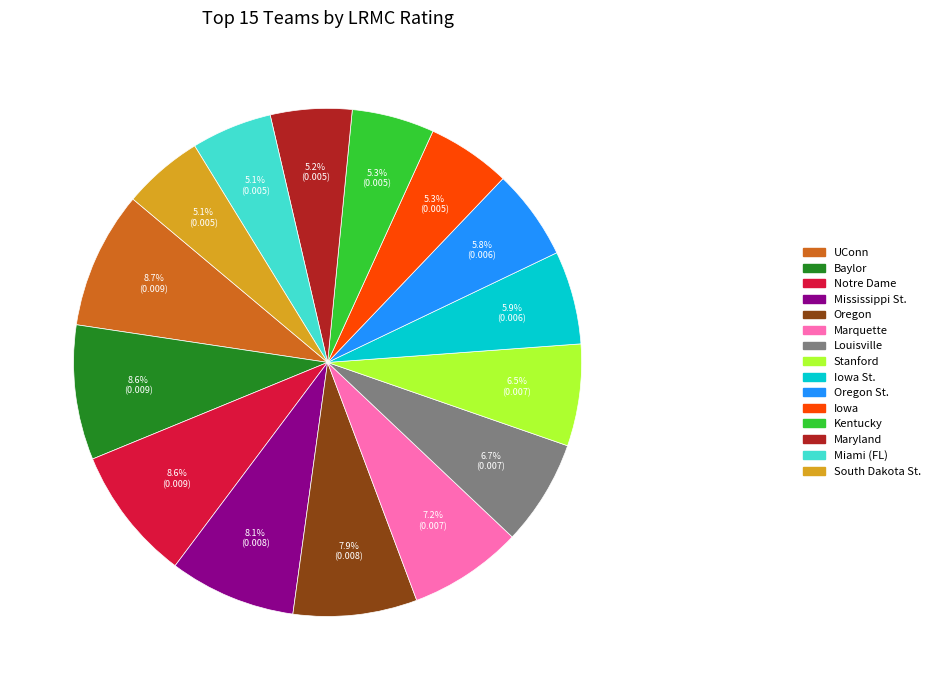

How many segments does this pie chart have?

15